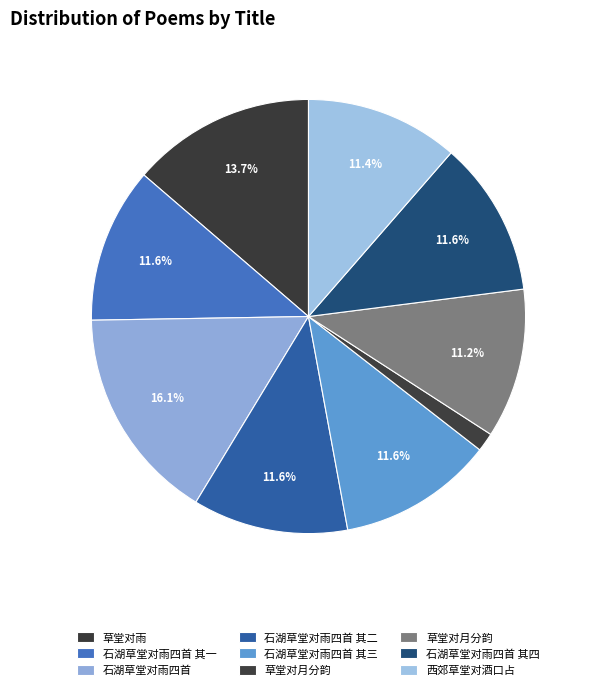

Count the number of slices in the pie.

9